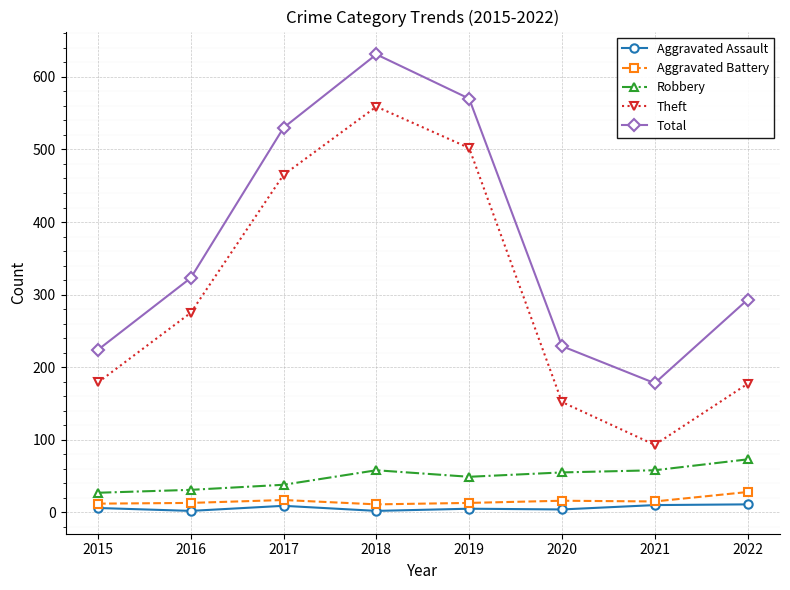

Between 2018 and 2022, which series saw the biggest shift?

Theft